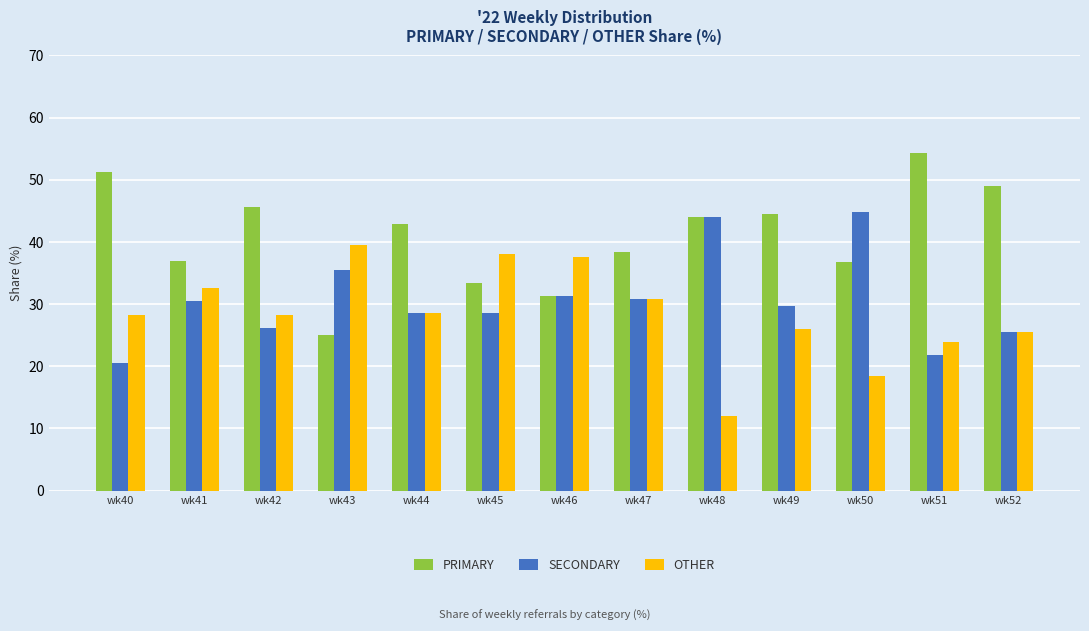

Rank the series by their average value, from lowest to highest.

OTHER, SECONDARY, PRIMARY